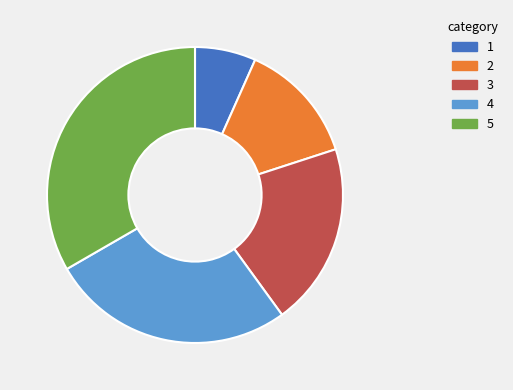

Is there a majority slice in this chart?

No